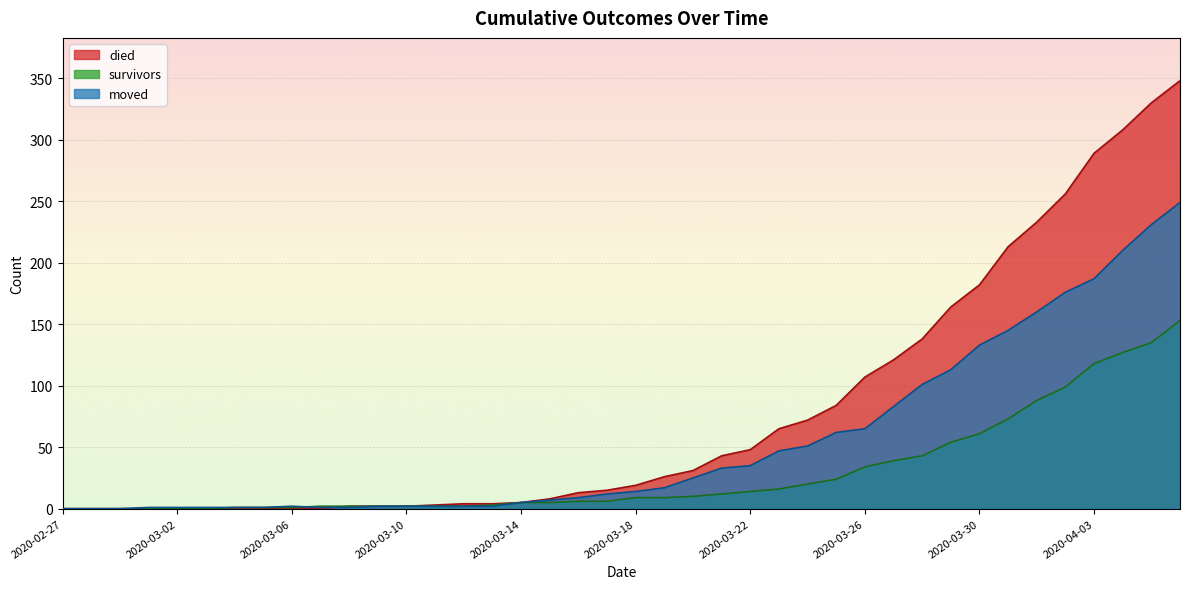

Between 2020-03-09 and 2020-03-14, which series saw the biggest shift?

died